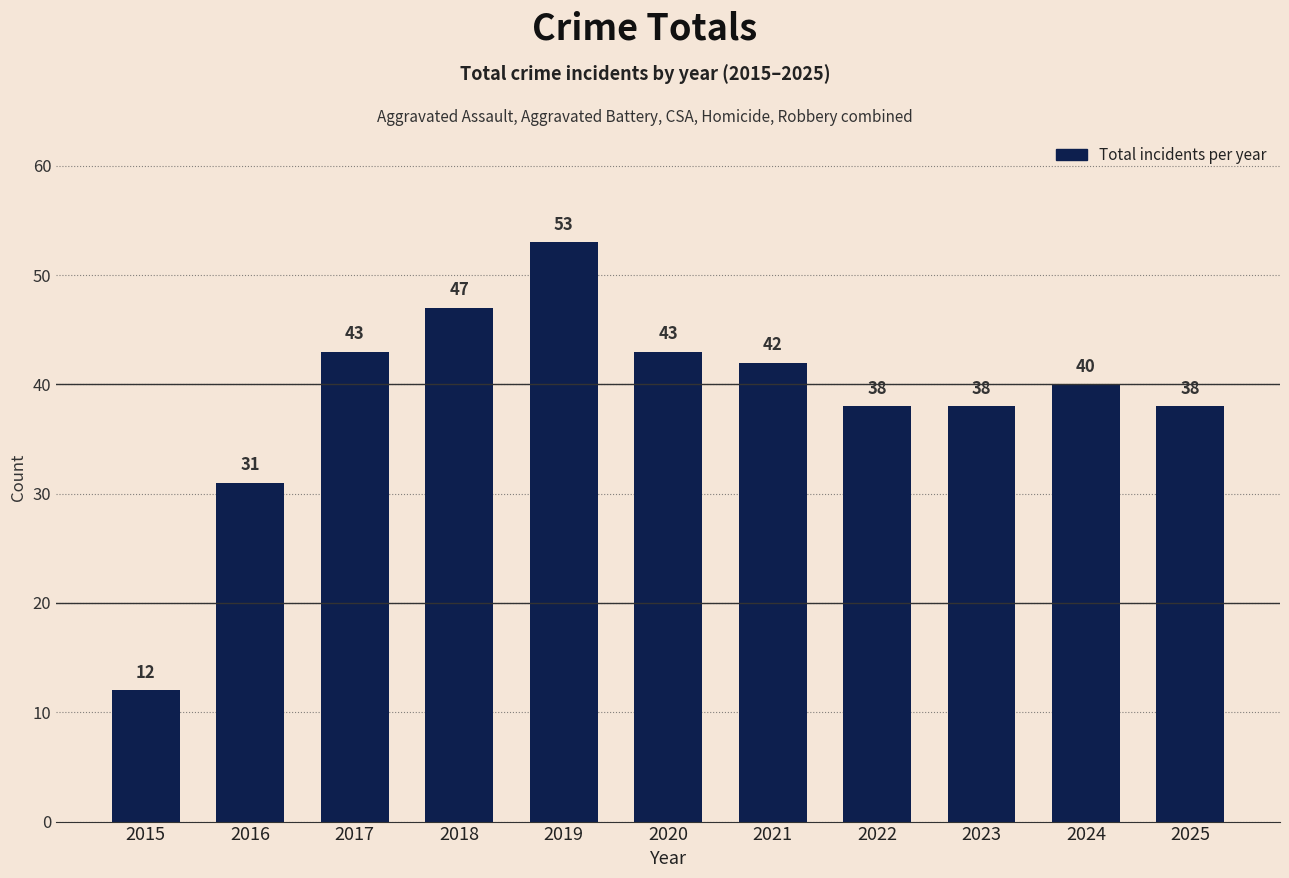

What is the smallest value displayed?

12